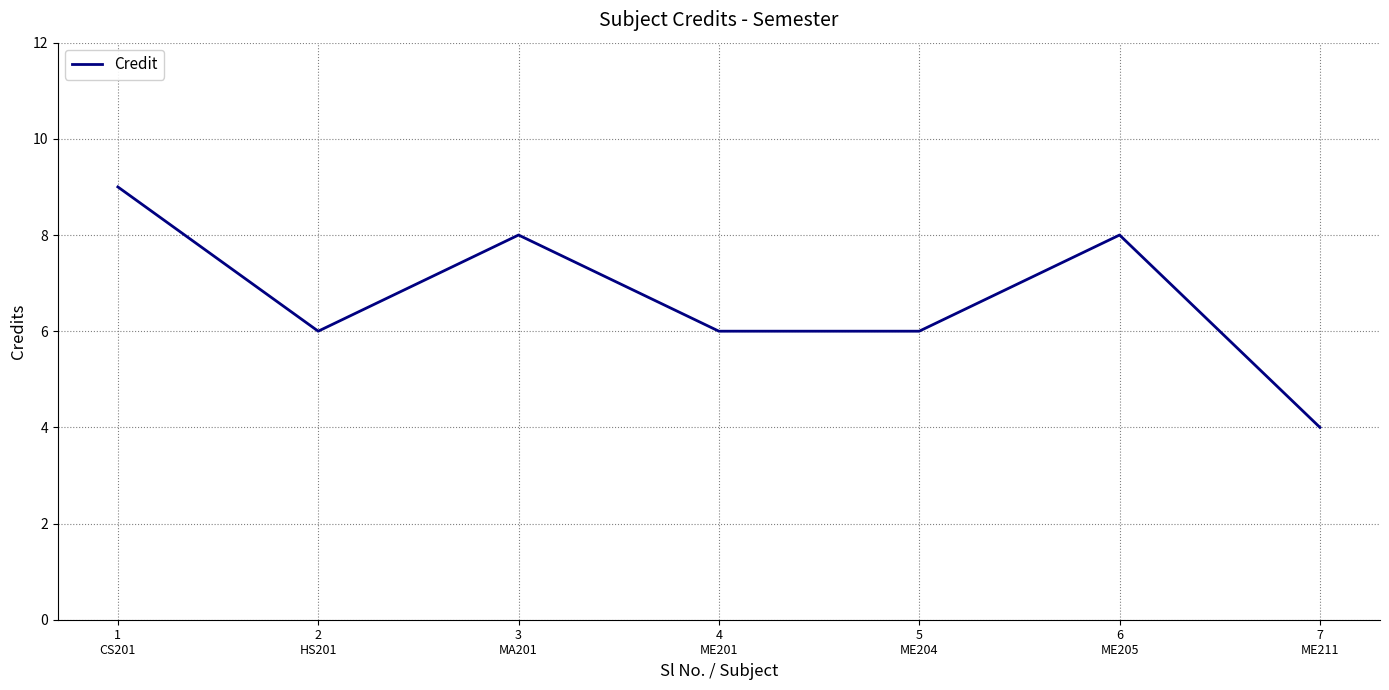

Reading right to left, list all the values displayed in this chart.

4	8	6	6	8	6	9